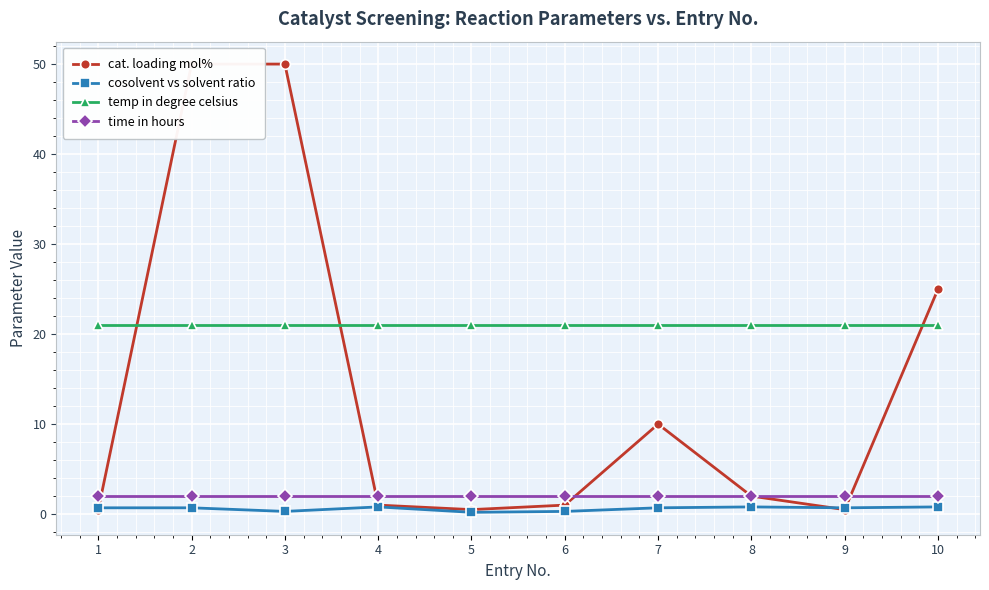

Reading left to right, transcribe all the data shown in this chart.

cat. loading mol%: 0.5	50.0	50.0	1.0	0.5	1.0	10.0	2.0	0.5	25.0
cosolvent vs solvent ratio: 0.7	0.7	0.3	0.8	0.2	0.3	0.7	0.8	0.7	0.8
temp in degree celsius: 21.0	21.0	21.0	21.0	21.0	21.0	21.0	21.0	21.0	21.0
time in hours: 2.0	2.0	2.0	2.0	2.0	2.0	2.0	2.0	2.0	2.0